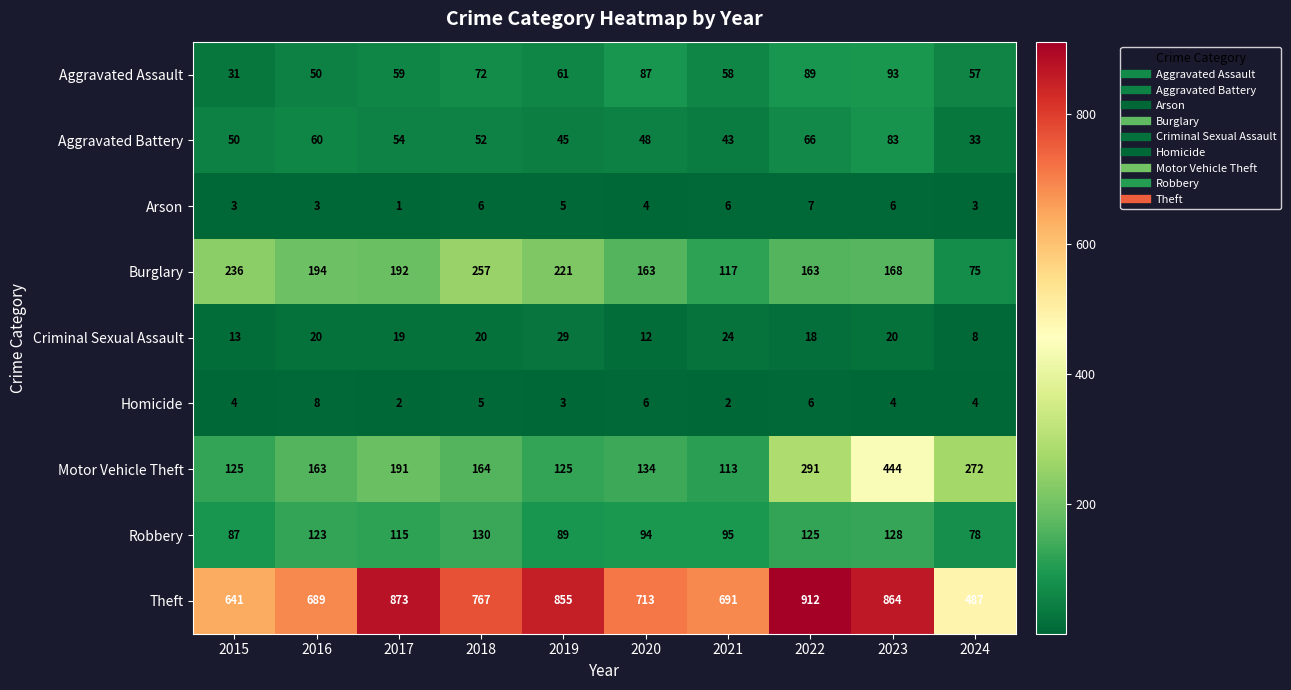

Where does the Robbery series first go above 115?

2016